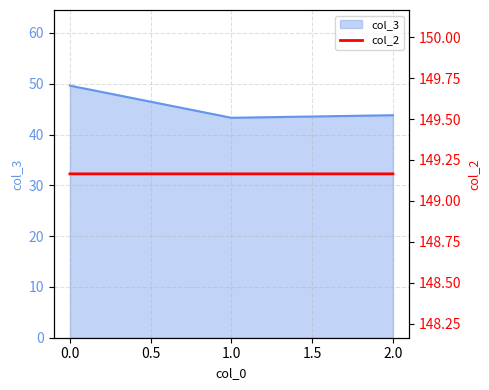

At 1, list the series in order from smallest to largest.

col_3, col_2